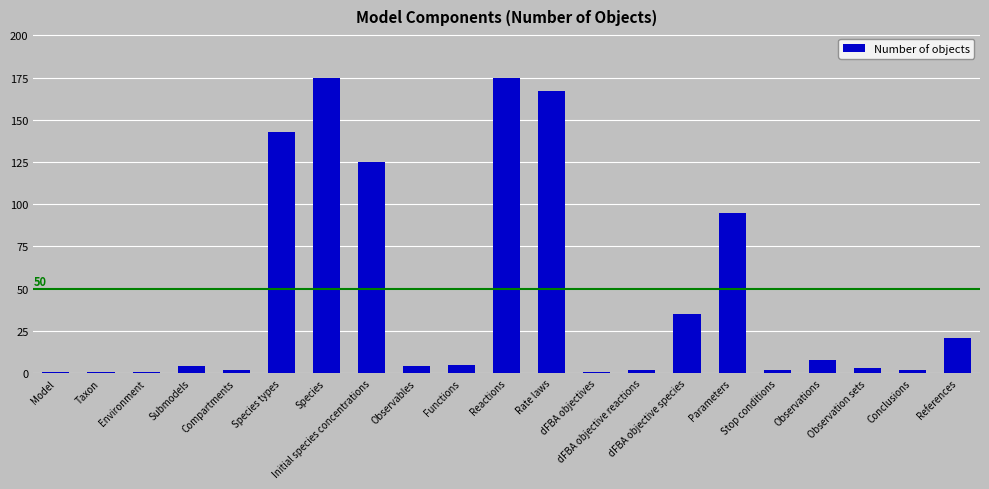

What is the approximate value at Species?

175